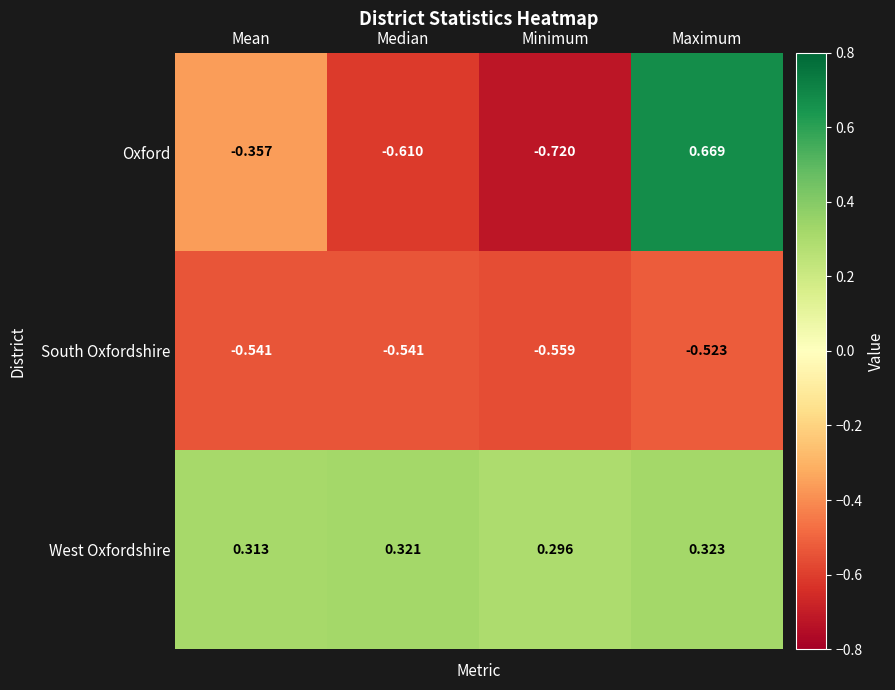

At how many categories does at least one series exceed 0?

4